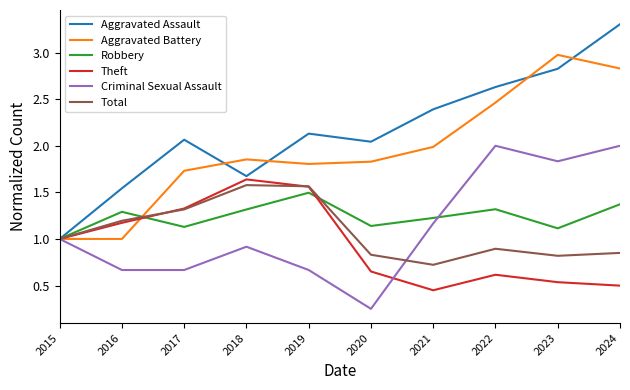

What is the maximum value shown in the chart?

3.3